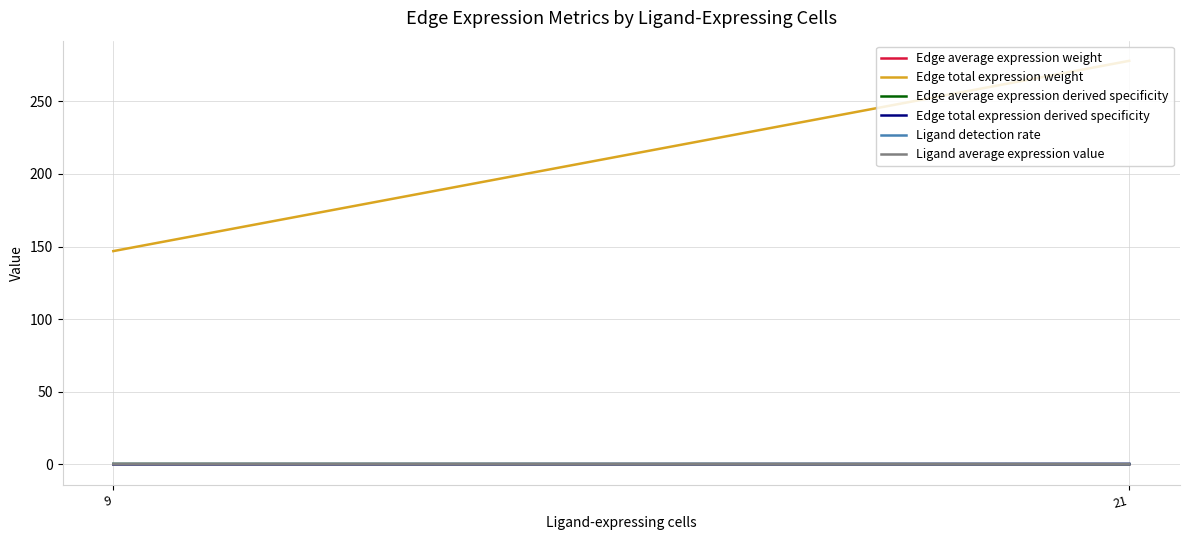

Which label corresponds to the smallest value in the chart?

21